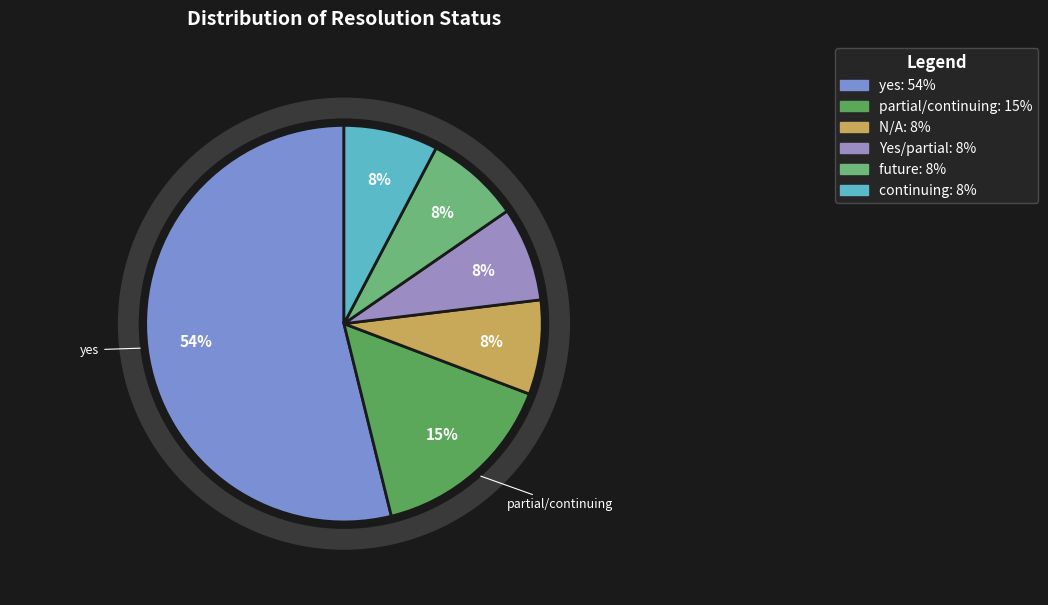

Is there a majority slice in this chart?

Yes